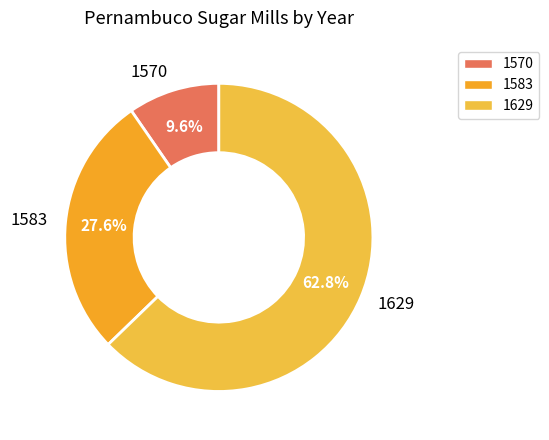

What is the largest slice in the pie chart?

1629